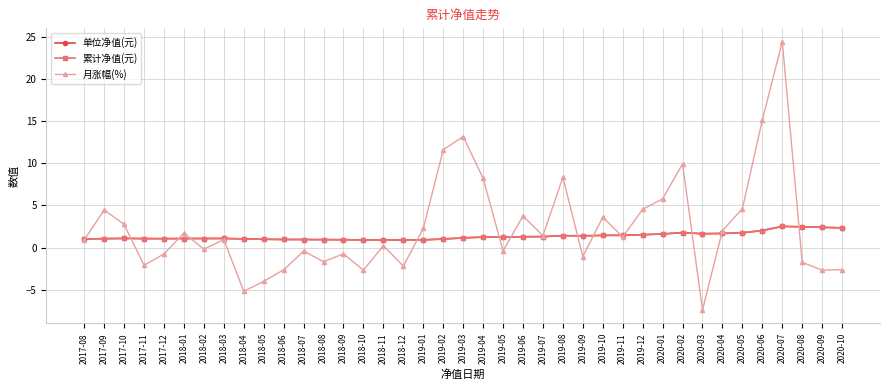

What is the difference between the second highest and minimum values in the 单位净值(元) series?

1.6